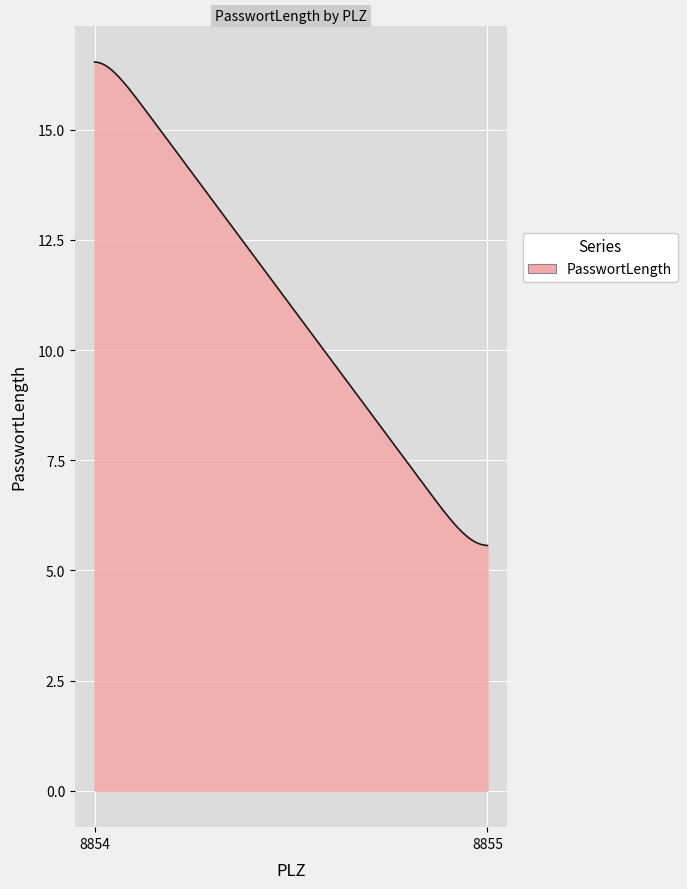

What is the greatest value displayed?

16.5